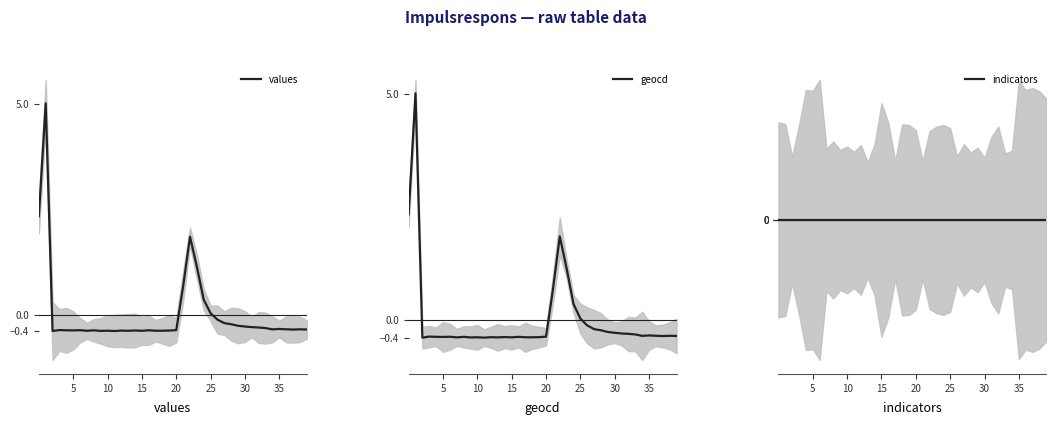

Rank the series by their average value, from highest to lowest.

values, geocd, indicators